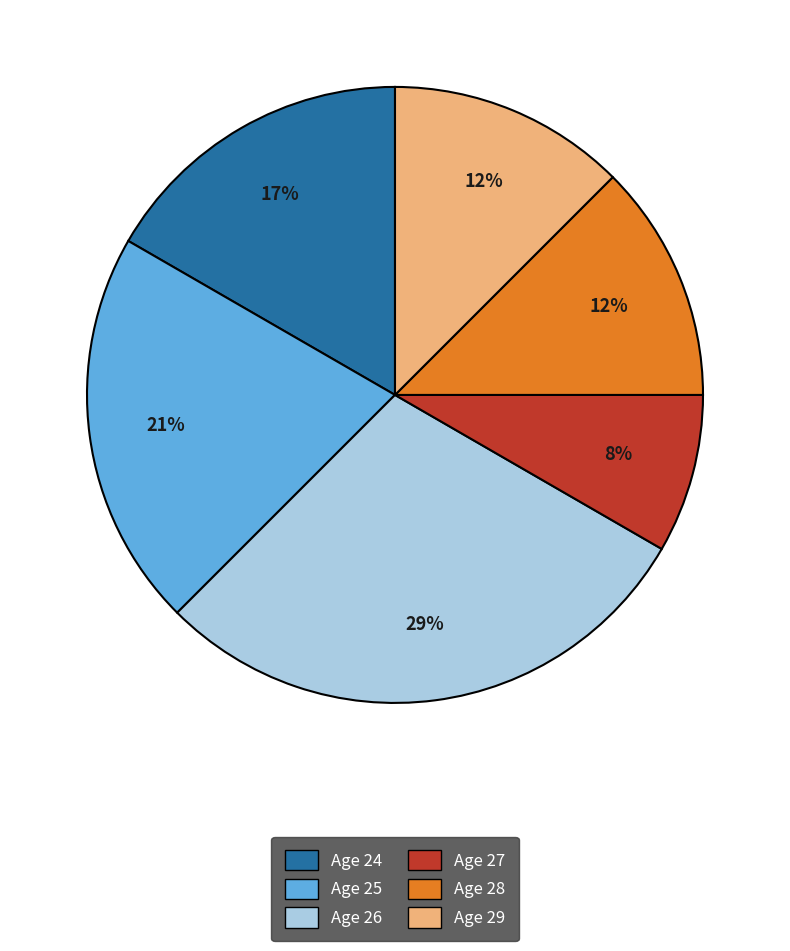

Is Age 25 the majority of the pie?

No